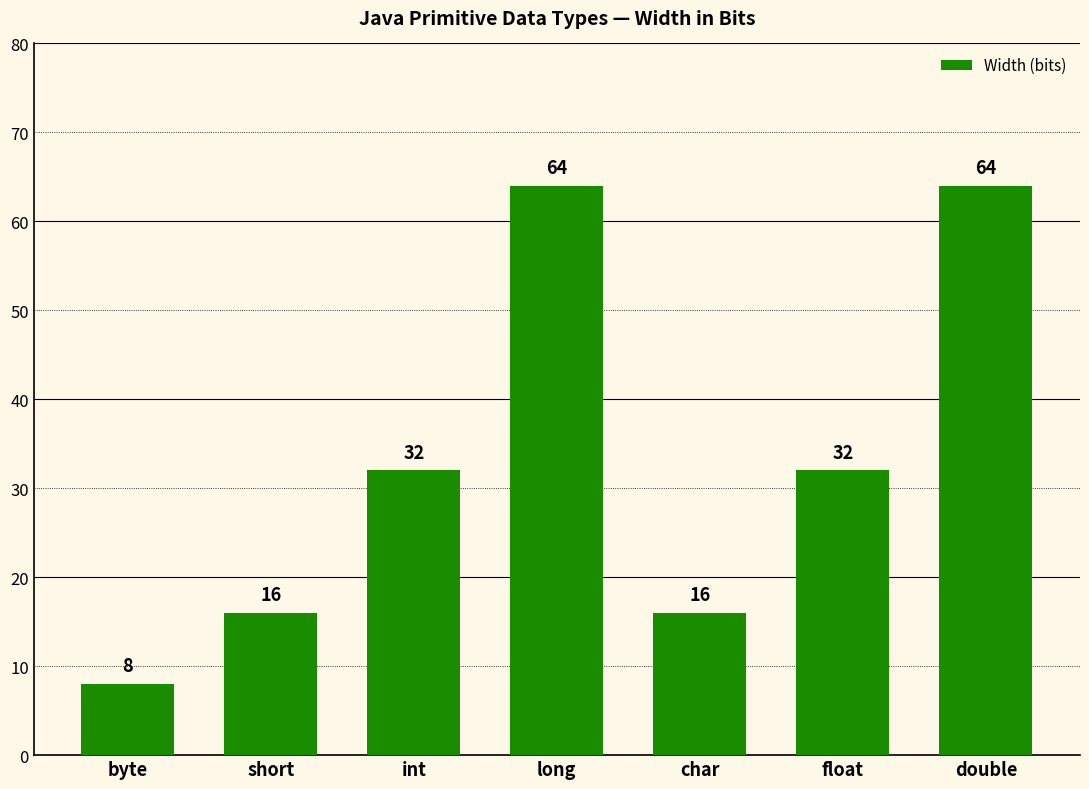

How many values are between 16 and 64?

6